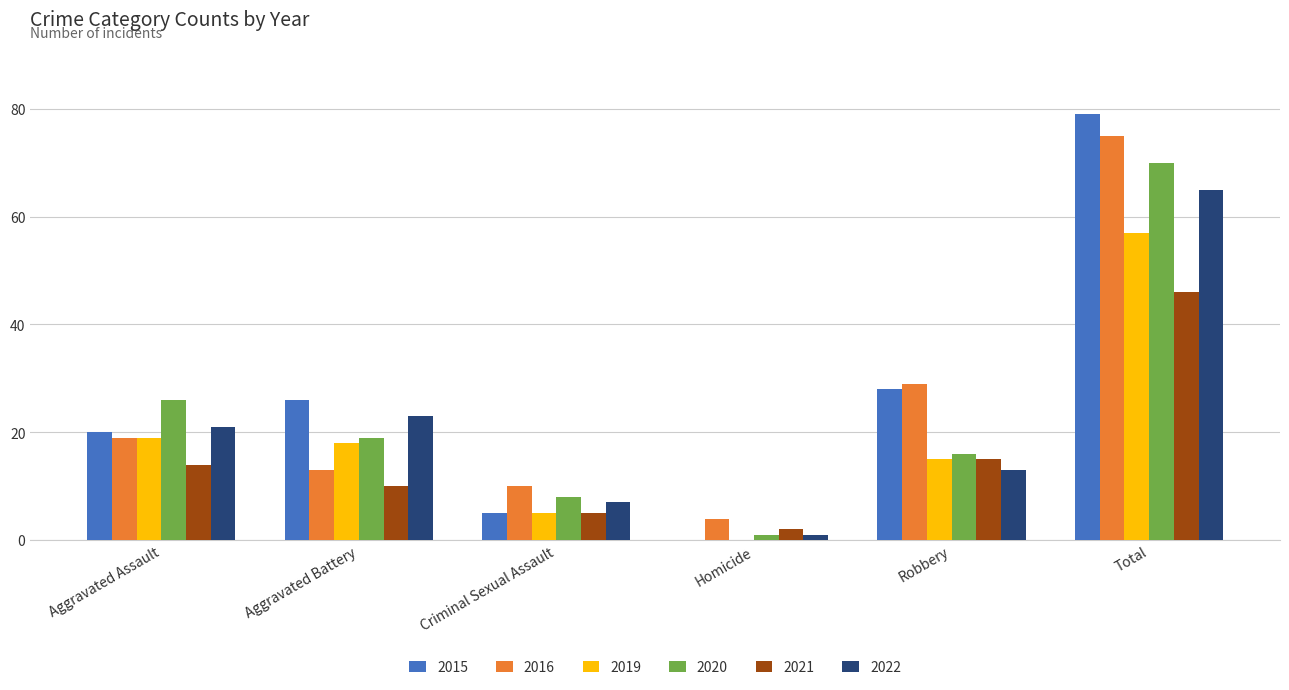

Reading right to left, what are all the values shown in this chart?

2015: Total=79	Robbery=28	Homicide=0	Criminal Sexual Assault=5	Aggravated Battery=26	Aggravated Assault=20
2016: Total=75	Robbery=29	Homicide=4	Criminal Sexual Assault=10	Aggravated Battery=13	Aggravated Assault=19
2019: Total=57	Robbery=15	Homicide=0	Criminal Sexual Assault=5	Aggravated Battery=18	Aggravated Assault=19
2020: Total=70	Robbery=16	Homicide=1	Criminal Sexual Assault=8	Aggravated Battery=19	Aggravated Assault=26
2021: Total=46	Robbery=15	Homicide=2	Criminal Sexual Assault=5	Aggravated Battery=10	Aggravated Assault=14
2022: Total=65	Robbery=13	Homicide=1	Criminal Sexual Assault=7	Aggravated Battery=23	Aggravated Assault=21